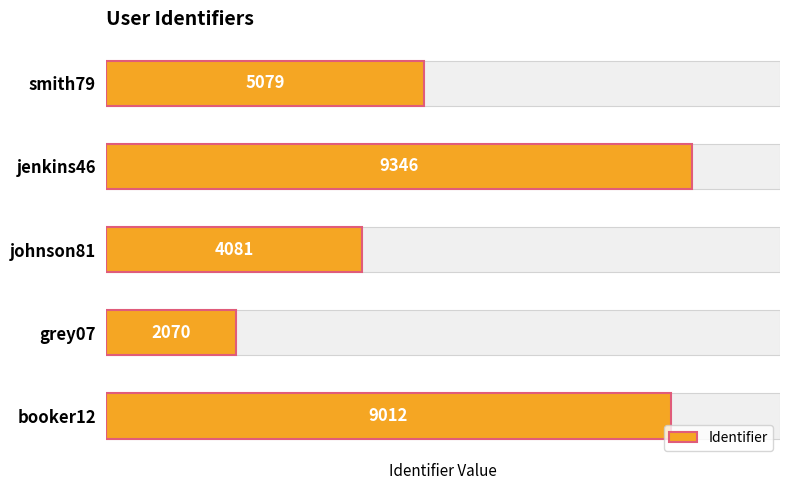

The chart shows a value of 5079 at smith79. True or false?

True